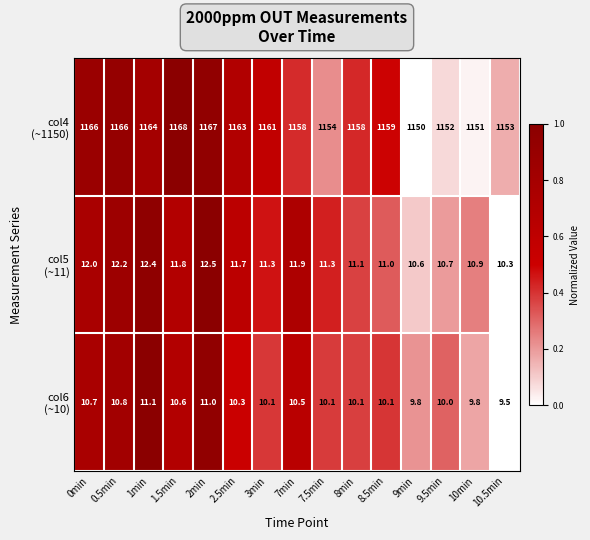

At which category does the chart reach its peak across all series?

1.5min